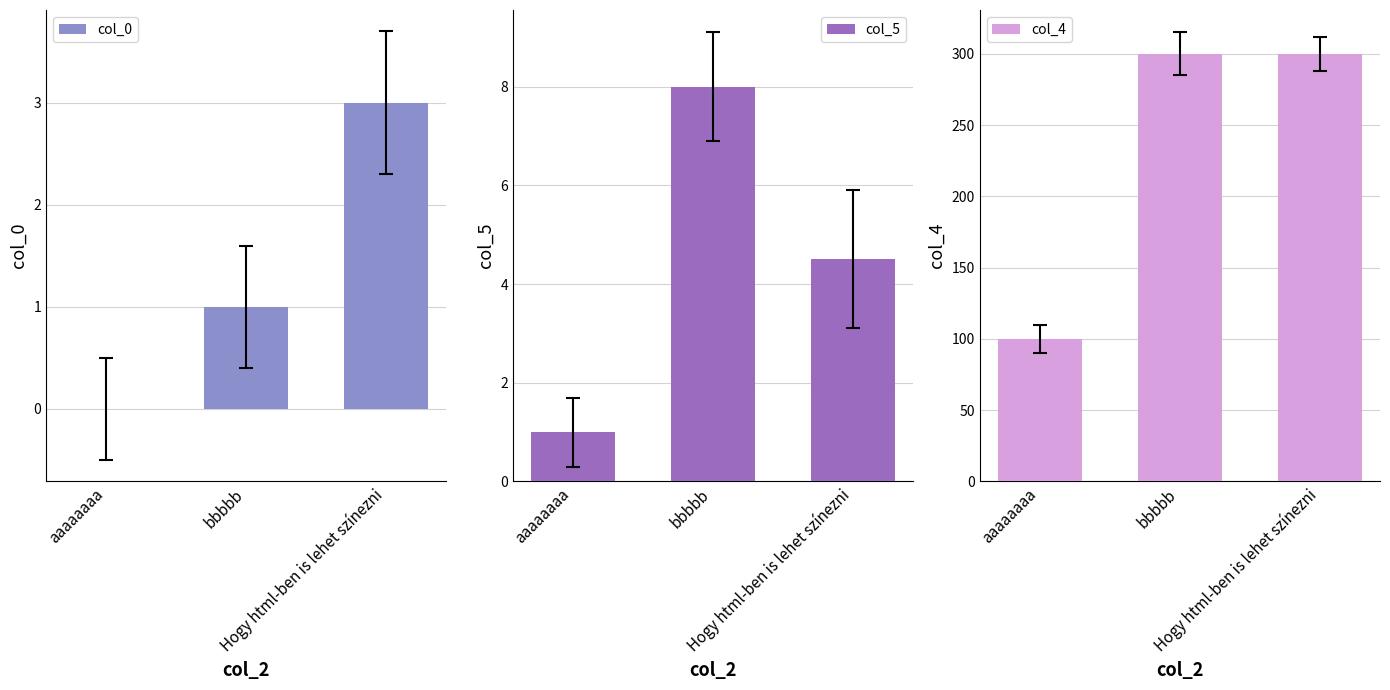

Which series has the largest total across all categories?

col_4